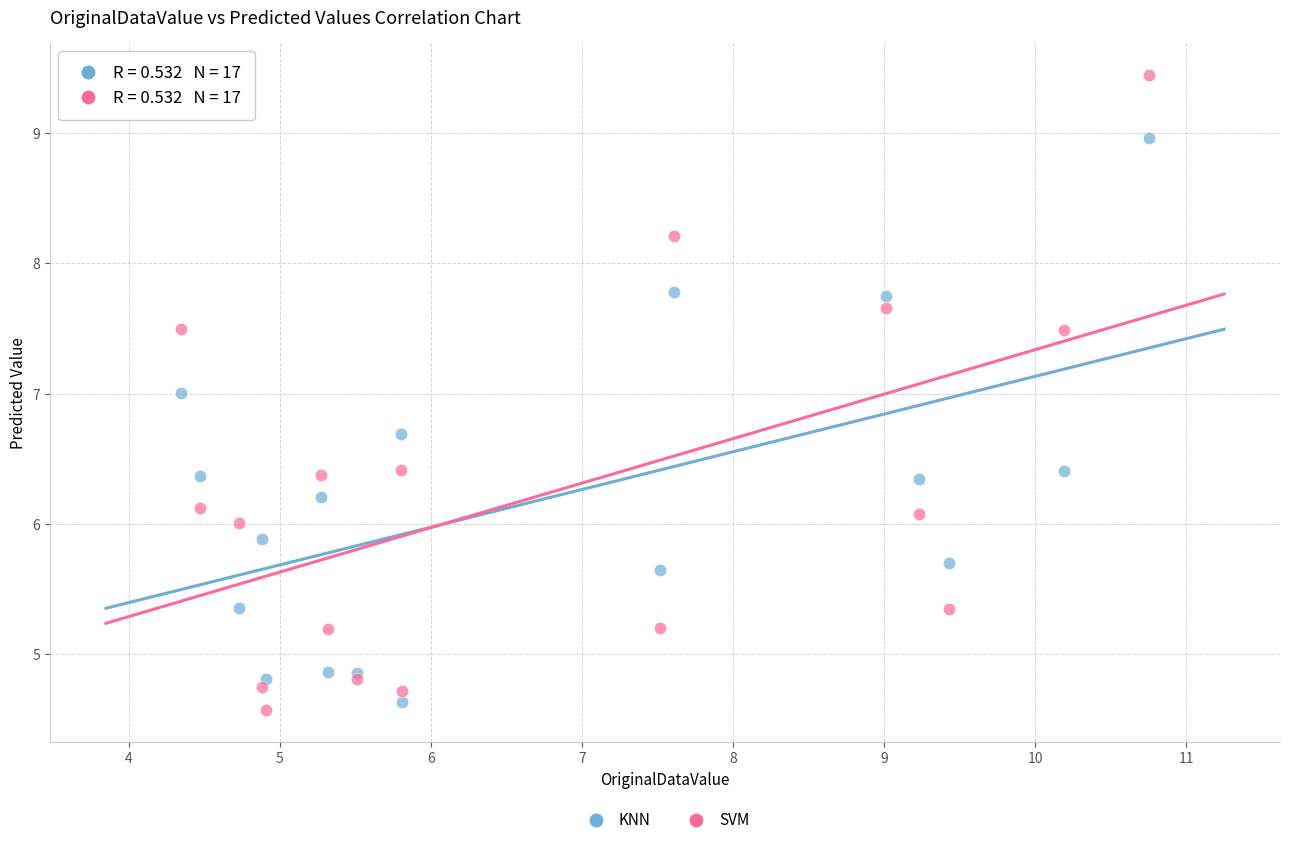

Which series has the widest spread of Y values?

SVM